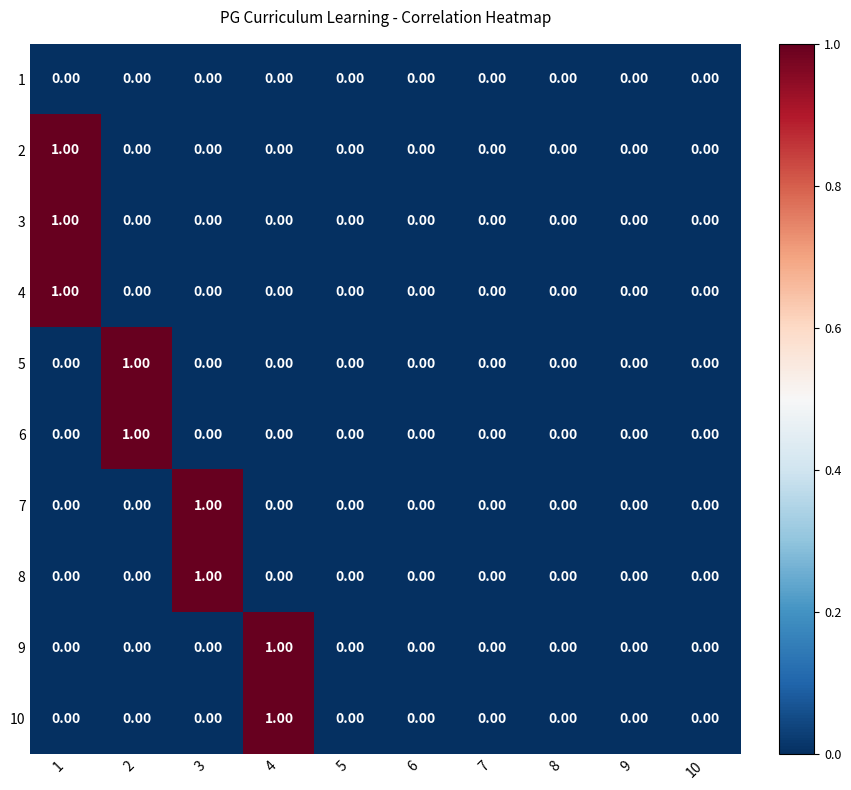

Rank the series by their maximum value, from highest to lowest.

2, 3, 4, 5, 6, 7, 8, 9, 10, 1